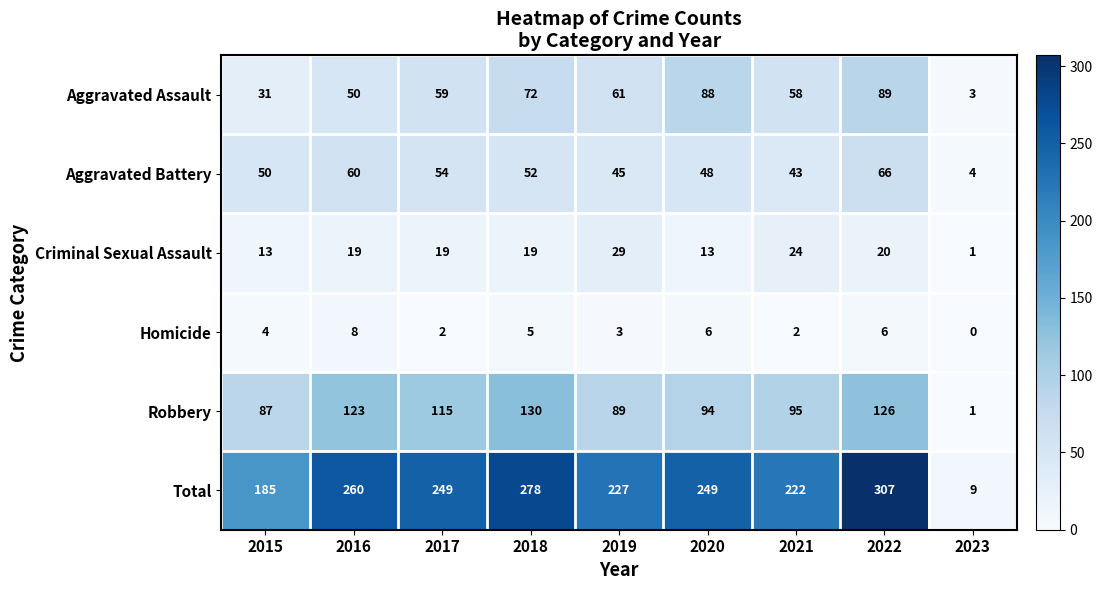

What is the difference between the second highest and minimum values in the Aggravated Assault series?

85